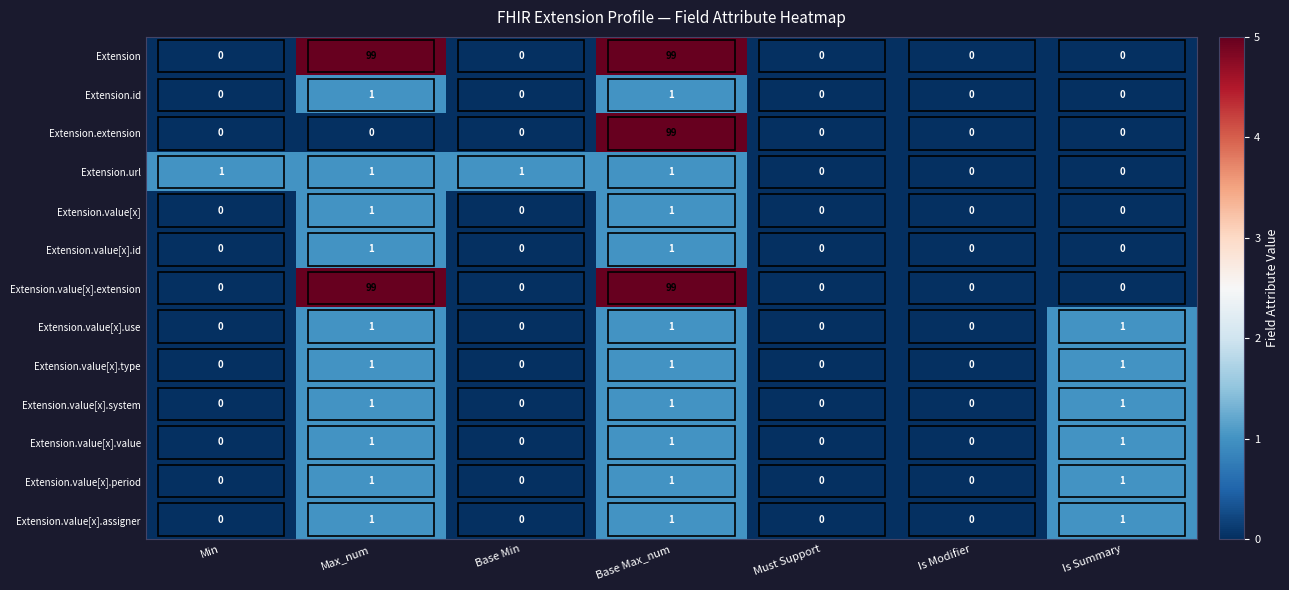

What is the maximum value for Extension.extension?

99